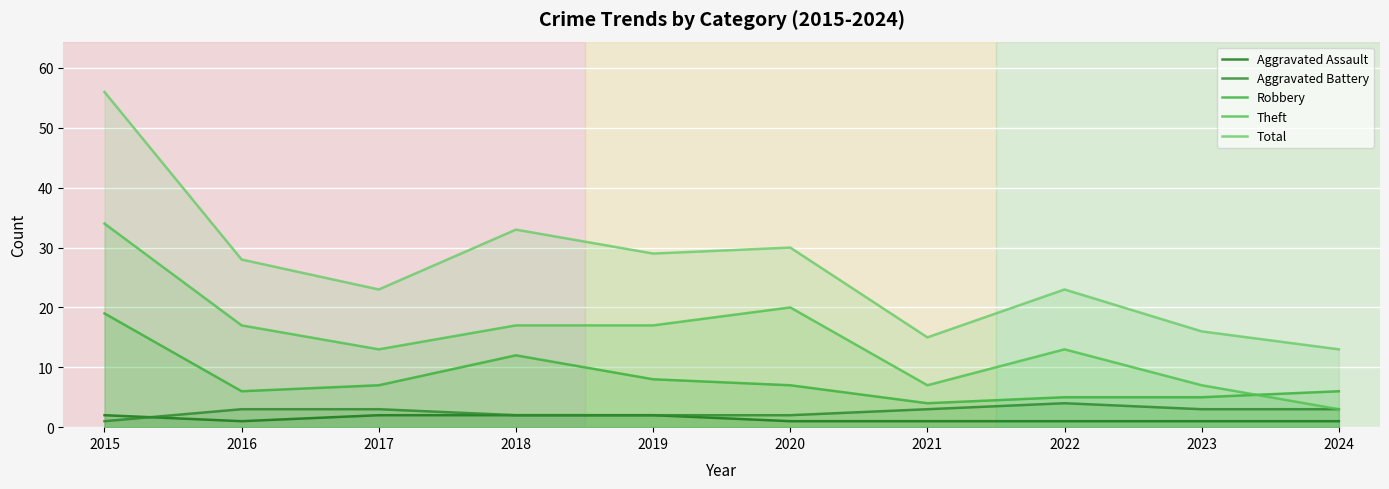

Reading left to right, what are all the values shown in this chart?

Aggravated Assault: 2015=2	2016=1	2017=2	2018=2	2019=2	2020=1	2021=1	2022=1	2023=1	2024=1
Aggravated Battery: 2015=1	2016=3	2017=3	2018=2	2019=2	2020=2	2021=3	2022=4	2023=3	2024=3
Robbery: 2015=19	2016=6	2017=7	2018=12	2019=8	2020=7	2021=4	2022=5	2023=5	2024=6
Theft: 2015=34	2016=17	2017=13	2018=17	2019=17	2020=20	2021=7	2022=13	2023=7	2024=3
Total: 2015=56	2016=28	2017=23	2018=33	2019=29	2020=30	2021=15	2022=23	2023=16	2024=13